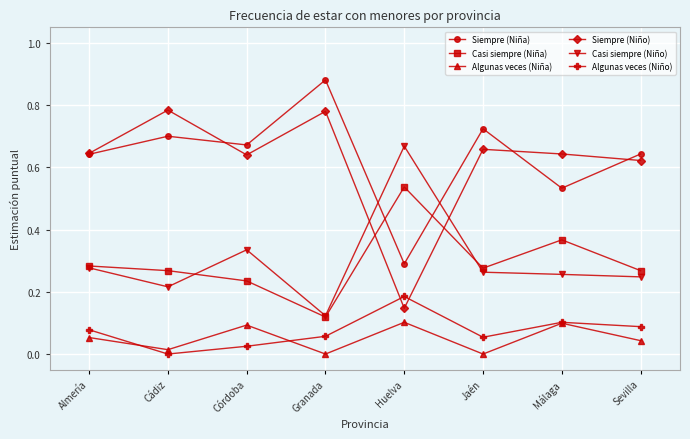

Which series ends up on top after the final intersection of Algunas veces (Niño) and Algunas veces (Niña)?

Algunas veces (Niño)